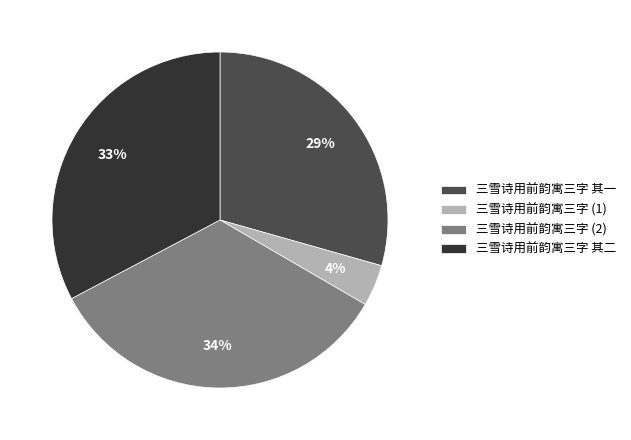

Rank the categories by value from lowest to highest.

三雪诗用前韵寓三字 (1), 三雪诗用前韵寓三字 其一, 三雪诗用前韵寓三字 其二, 三雪诗用前韵寓三字 (2)